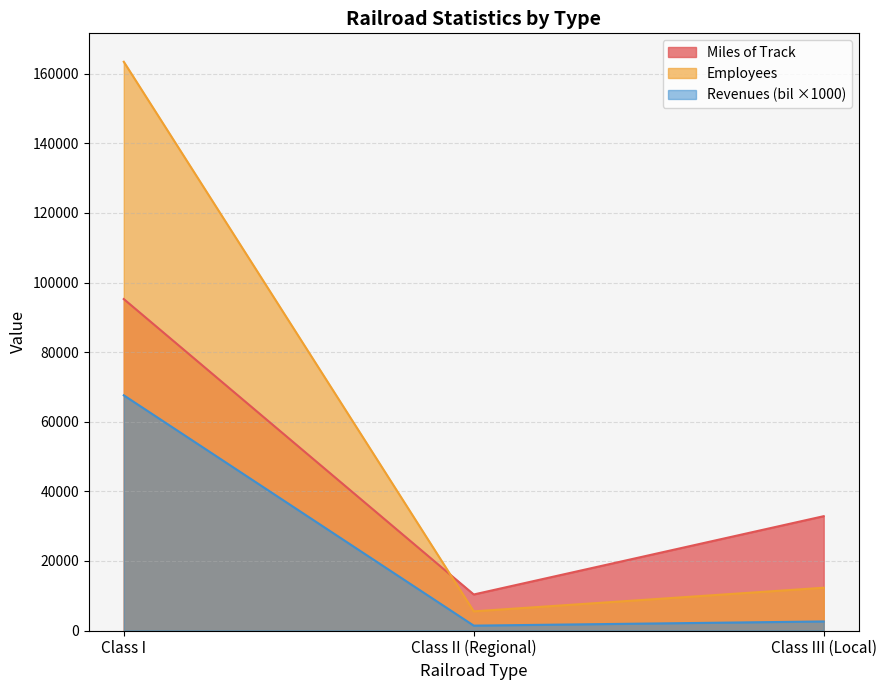

Reading left to right, what are all the values shown in this chart?

Miles of Track: 95264	10355	32858
Employees: 163464	5507	12293
Revenues (bil): 67600	1400	2600